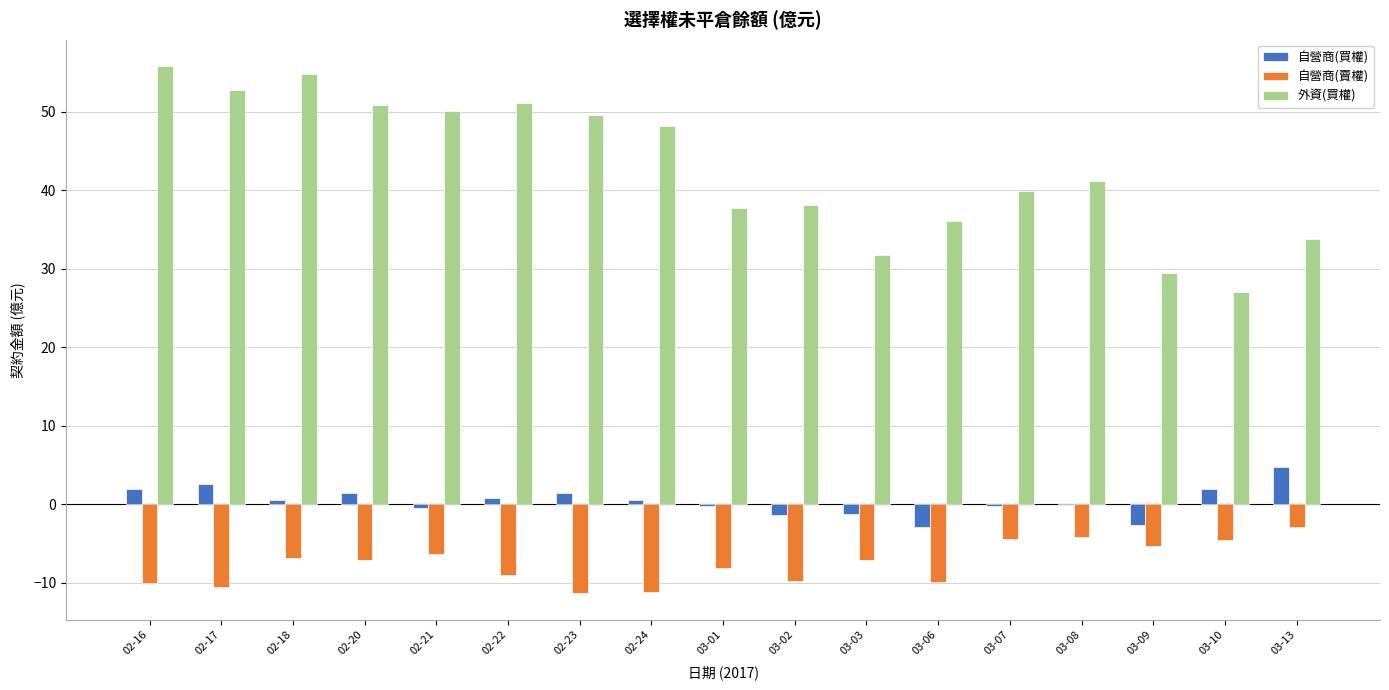

What is the sum of the 外資(買權) values at 02-20 and 03-10?

77.9